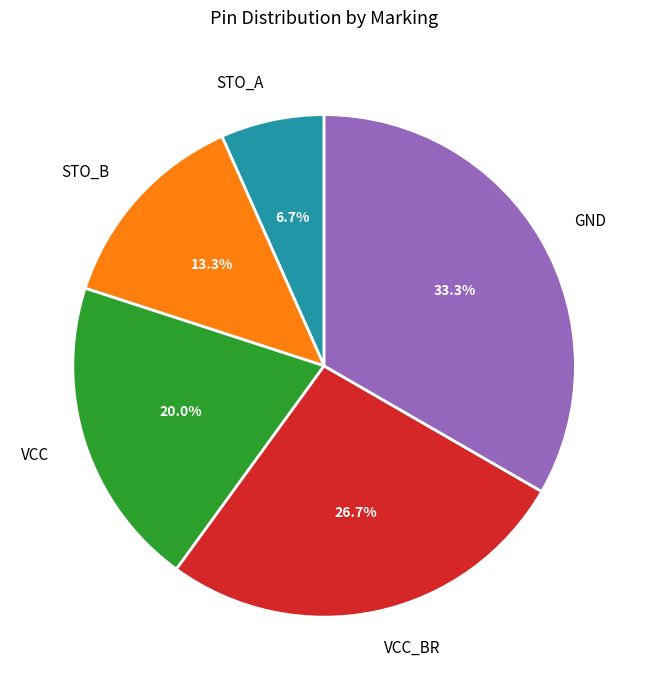

Does VCC_BR account for over 50% of the chart?

No